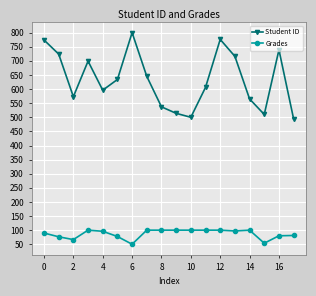

Does the chart display data point markers on the line(s)?

Yes